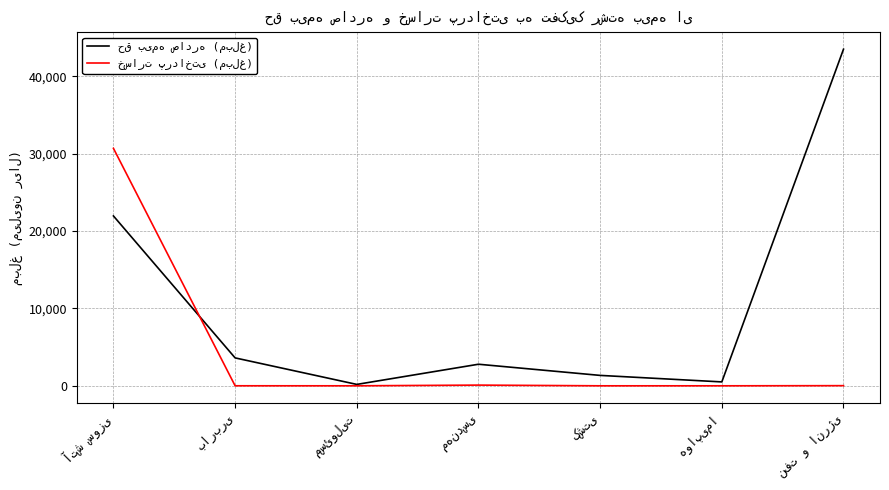

What is the total value across all series at هواپیما?

504